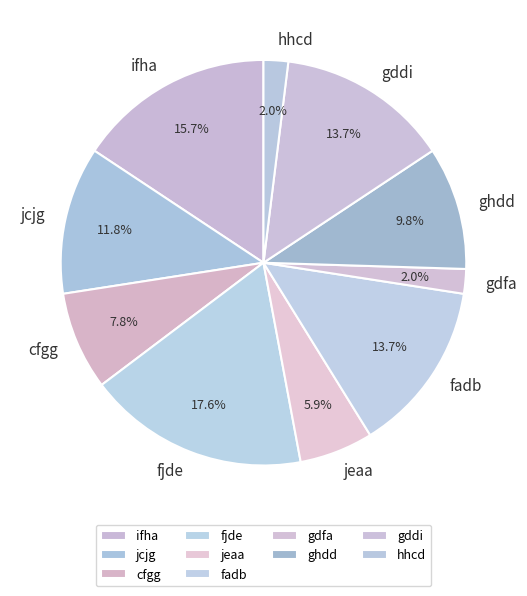

Between jcjg and gddi, which is larger?

gddi